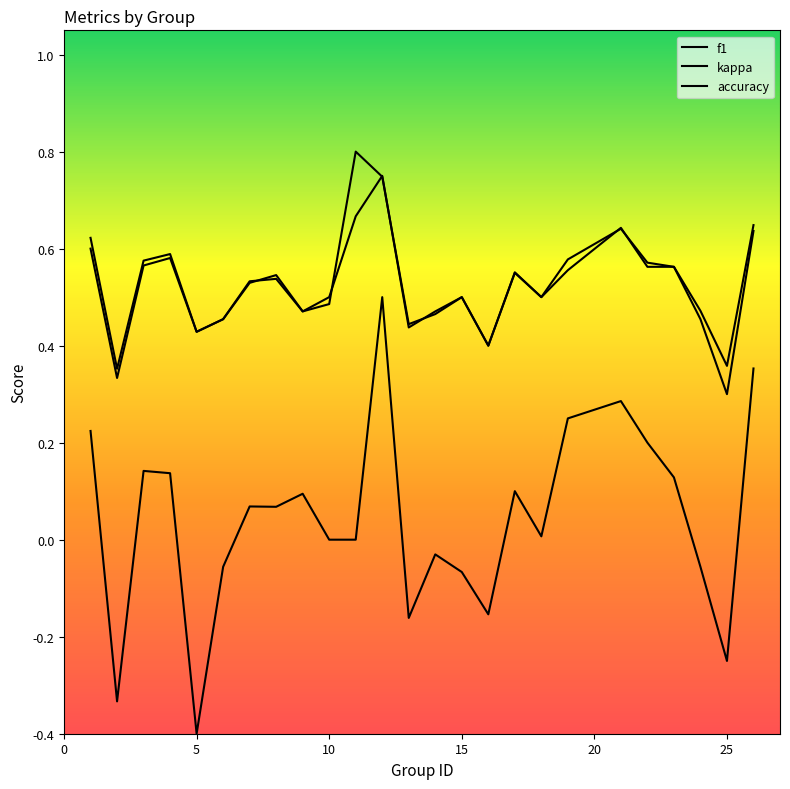

Does the chart display data point markers on the line(s)?

No